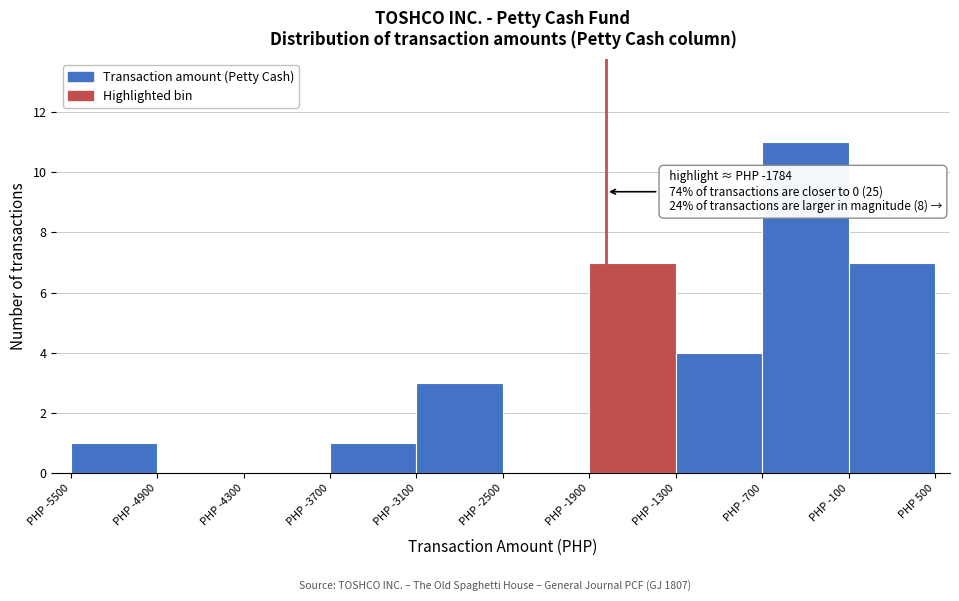

Over which range of the x-axis is the bar tallest?

-700 to -100